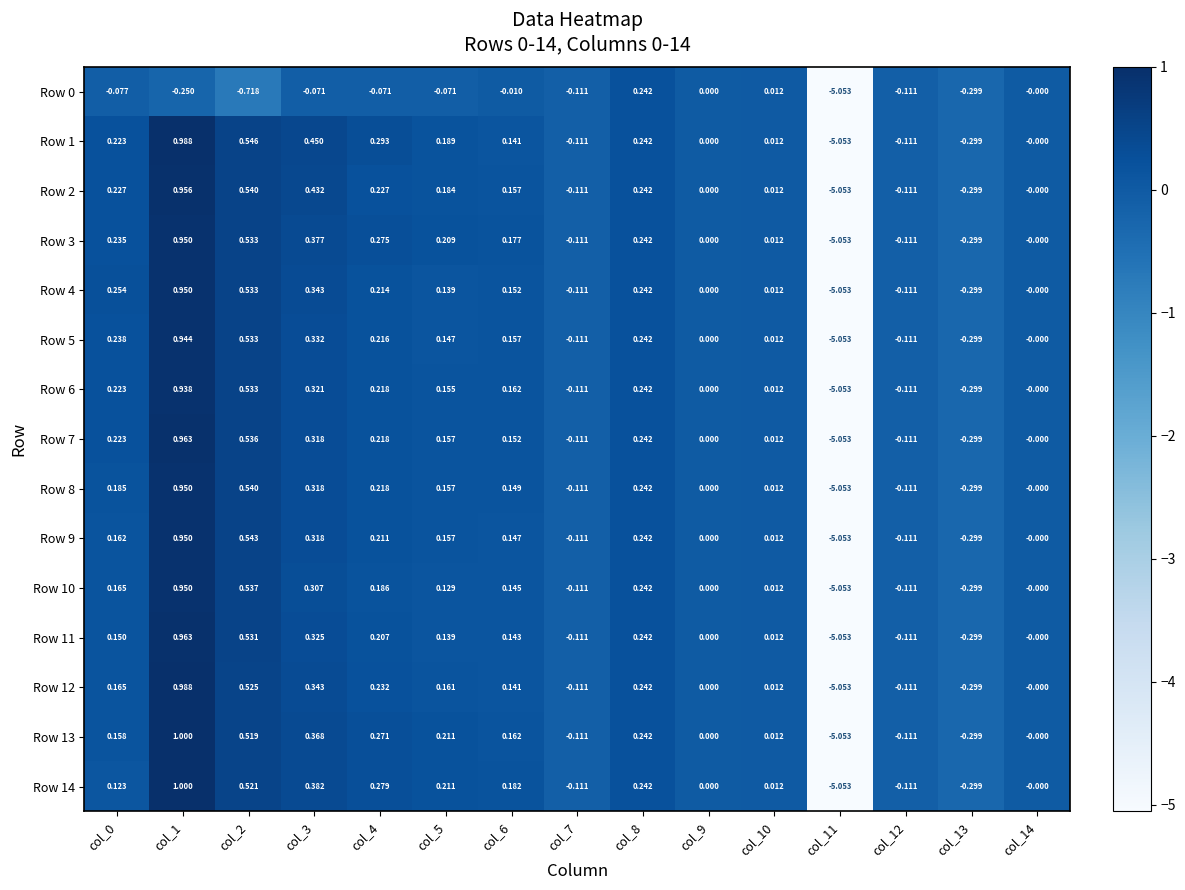

Is the value of Row 2 at col_13 greater than the value of Row 9 at col_8?

No